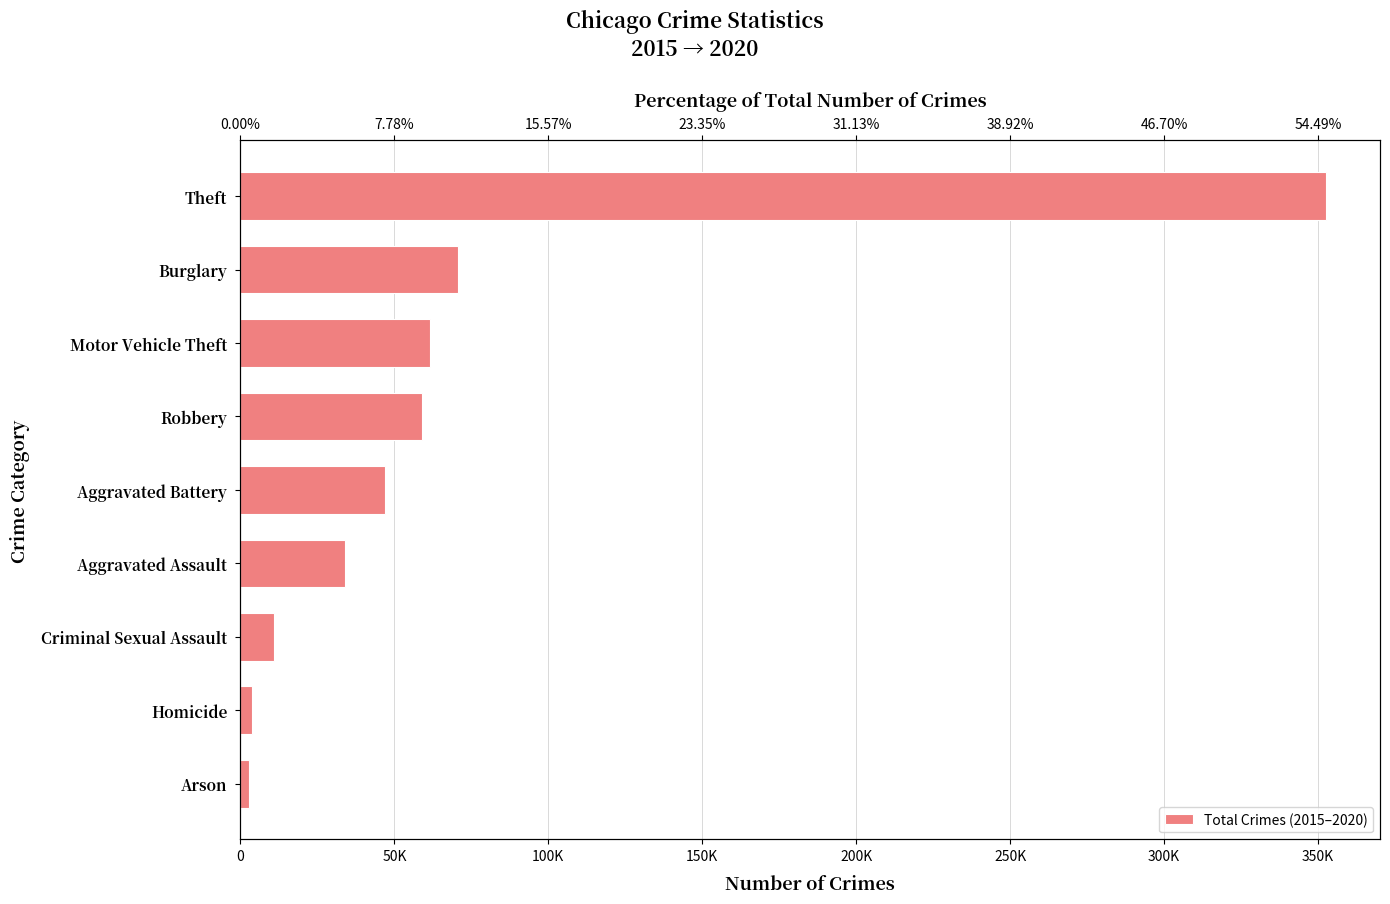

What is the change in value from Robbery to Homicide?

-55182